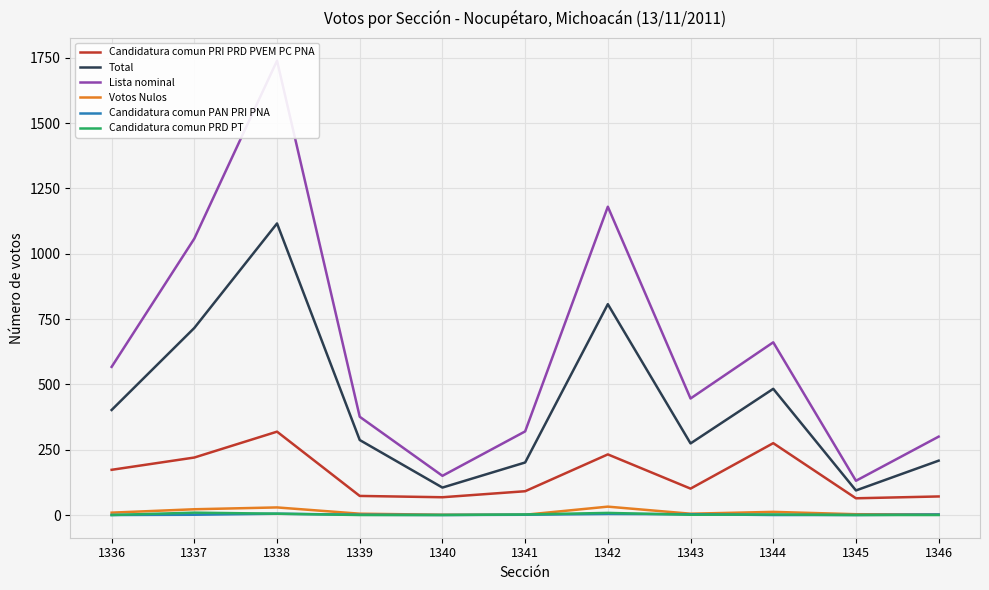

In Candidatura comun PRI PRD PVEM PC PNA, how many points are lower than both neighbors (excluding endpoints)?

3